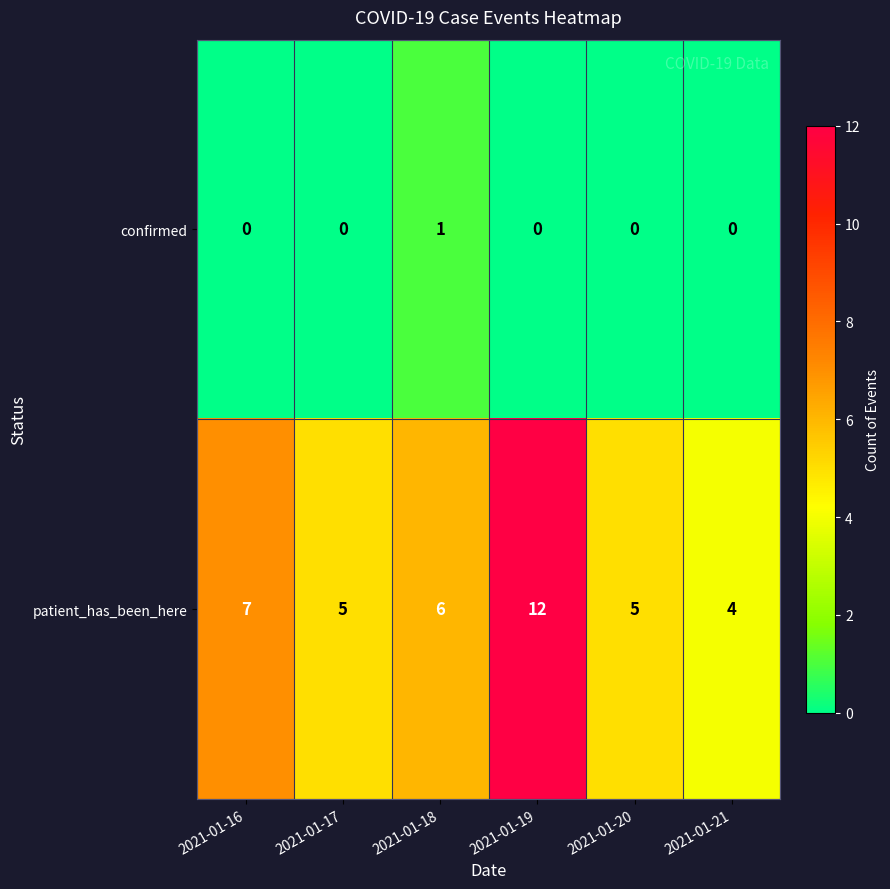

The confirmed series shows 0 at 2021-01-18. True or false?

False